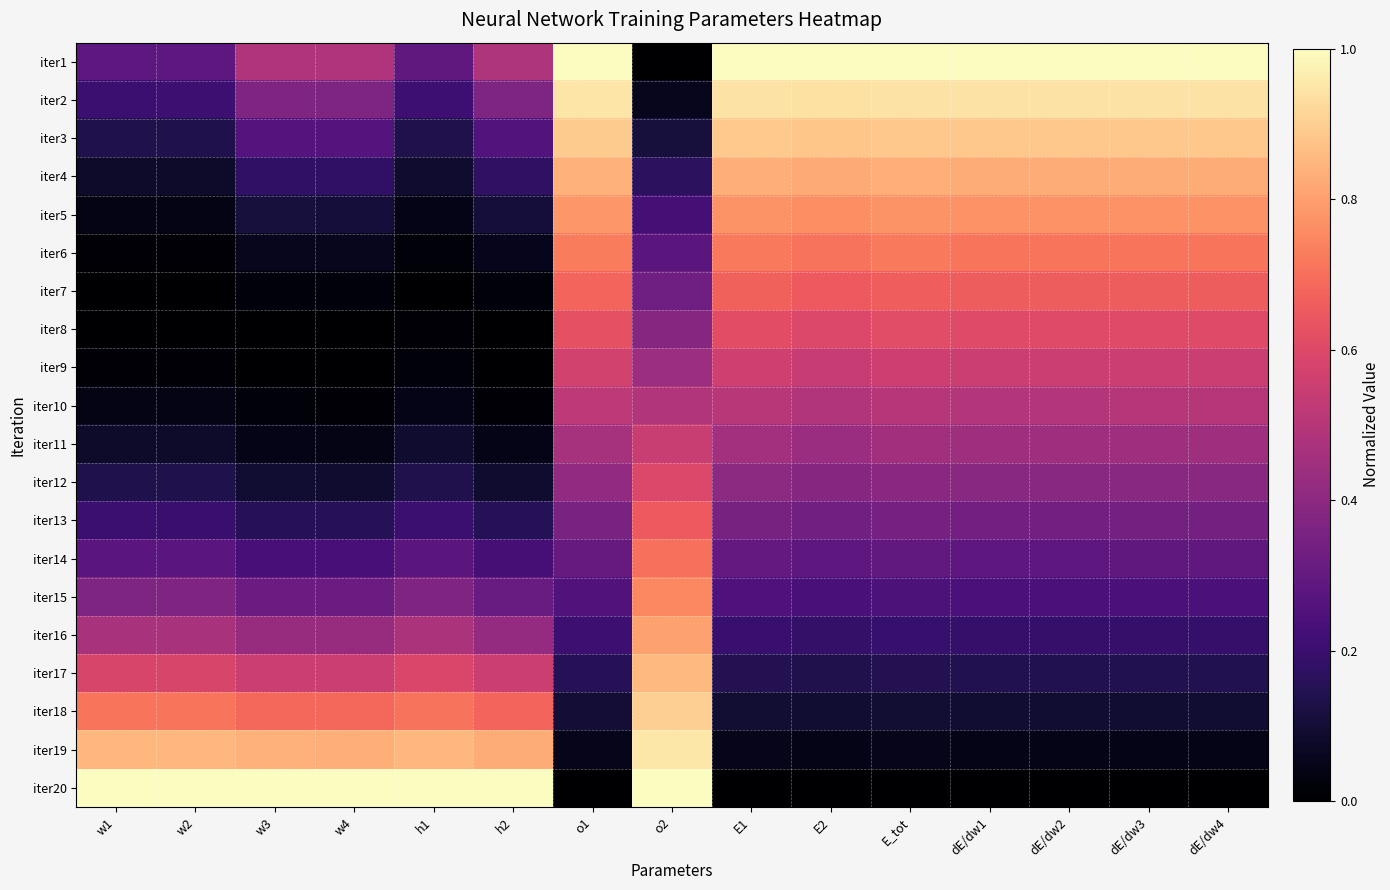

Rank the series at o2 from highest to lowest value.

iter20, iter19, iter18, iter17, iter16, iter15, iter14, iter13, iter12, iter11, iter10, iter9, iter8, iter7, iter6, iter5, iter4, iter3, iter2, iter1